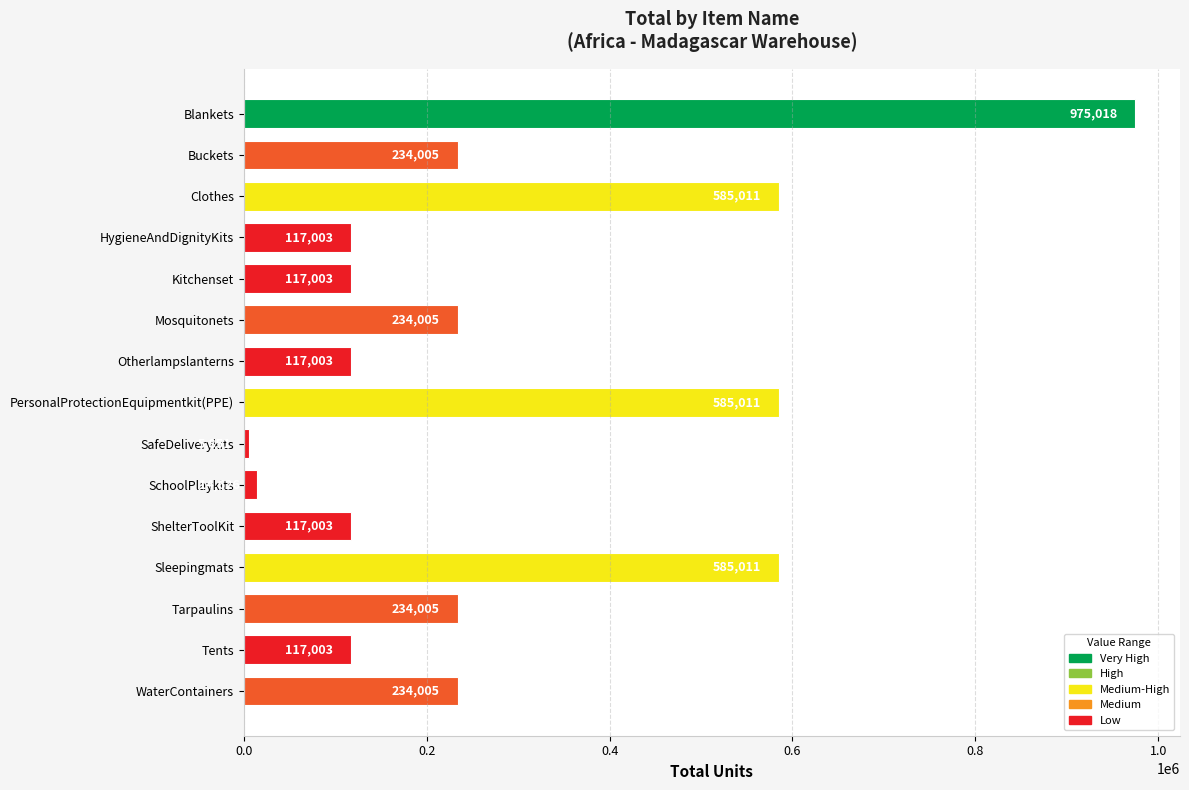

The chart shows a value of 389898 at WaterContainers. True or false?

False